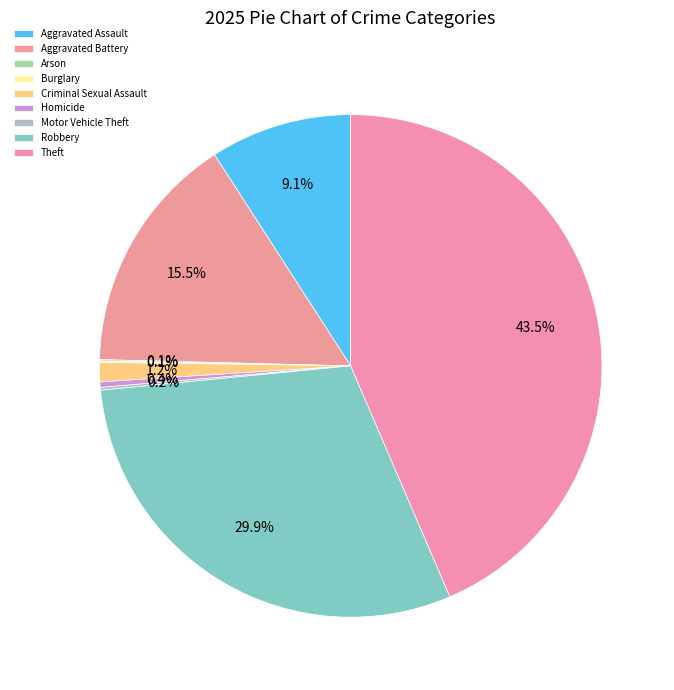

Does Robbery account for over 50% of the chart?

No